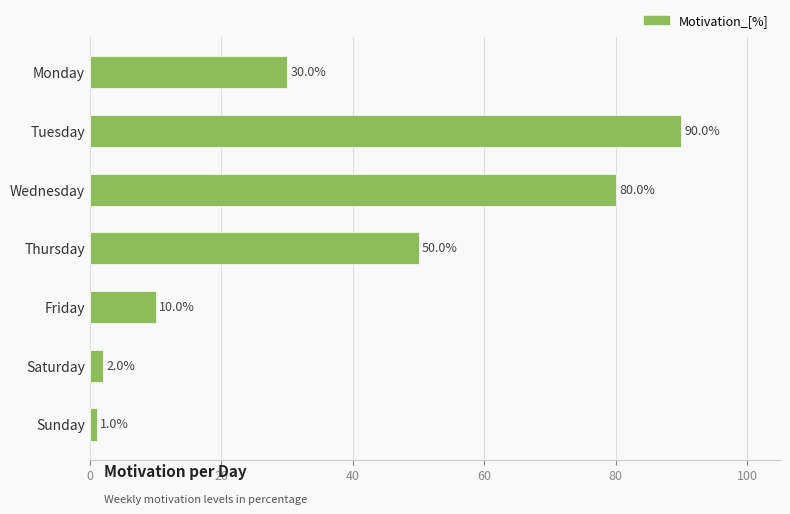

Reading top to bottom, list all the values displayed in this chart.

30	90	80	50	10	2	1